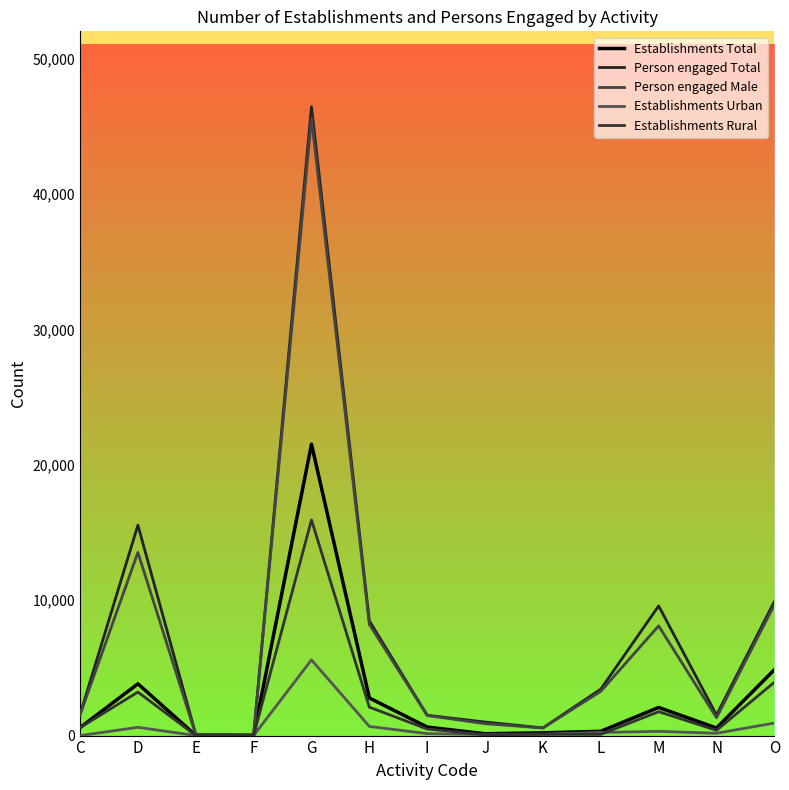

What is the difference between the Person engaged Total values at N and L?

1913